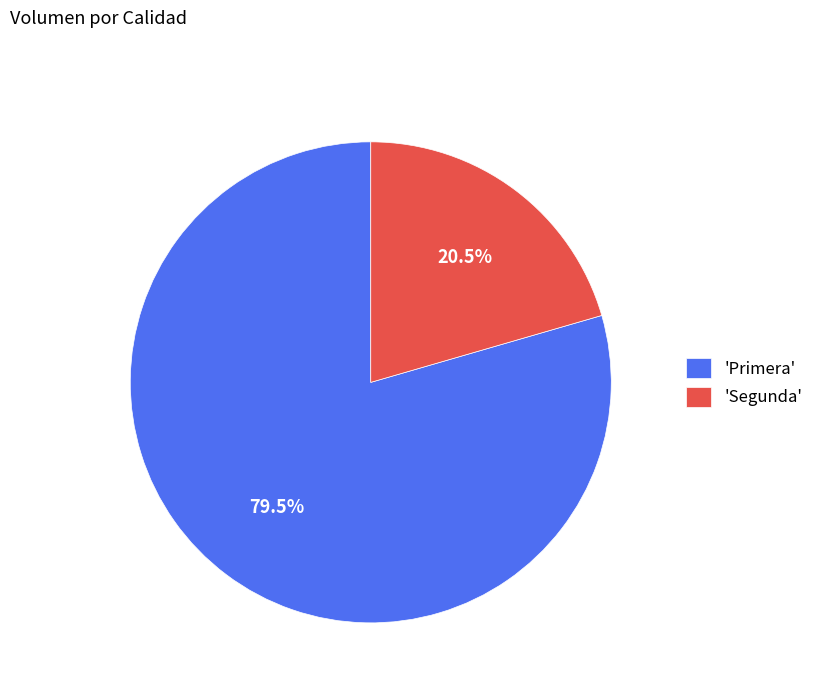

Which category has the smallest portion of the pie?

'Segunda'